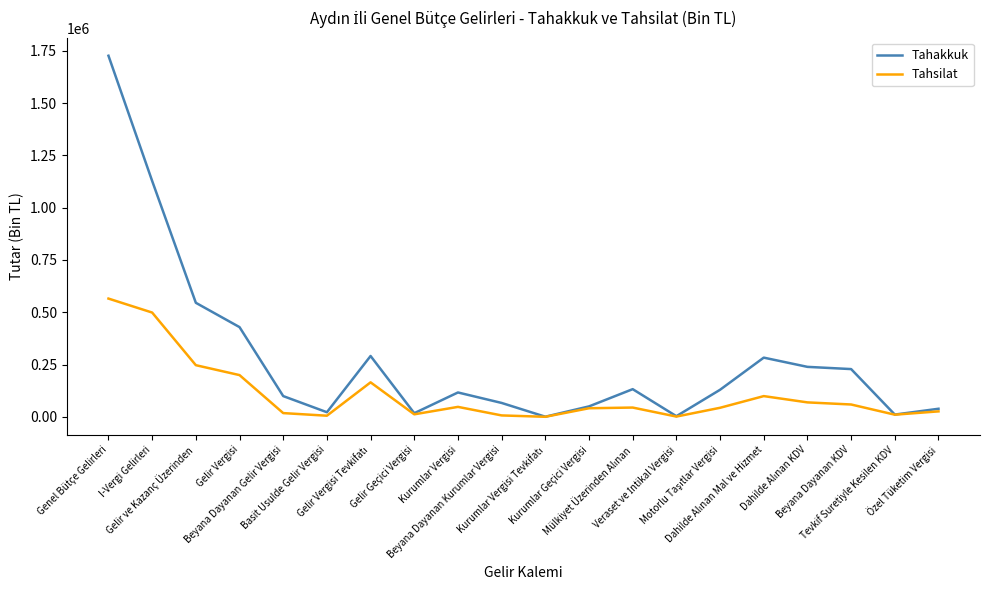

What is the highest value of the Tahsilat series?

565216